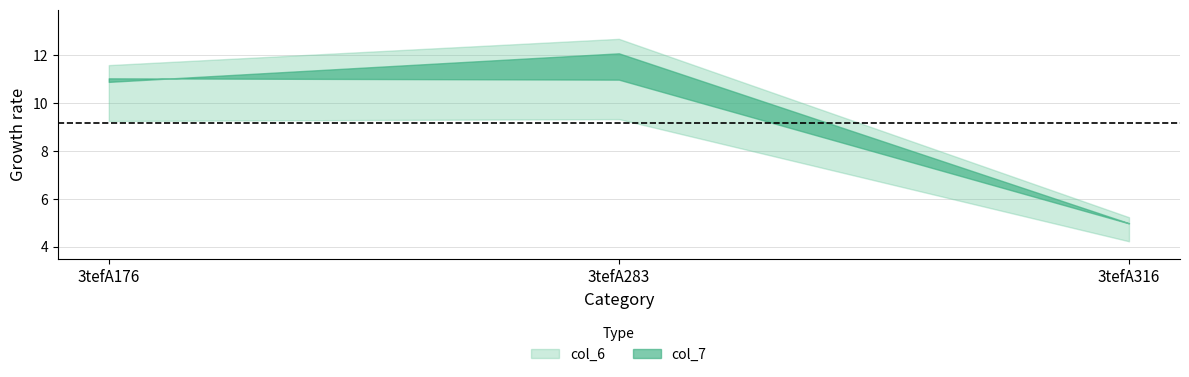

What is the total value across all series at 3tefA316?

10.0